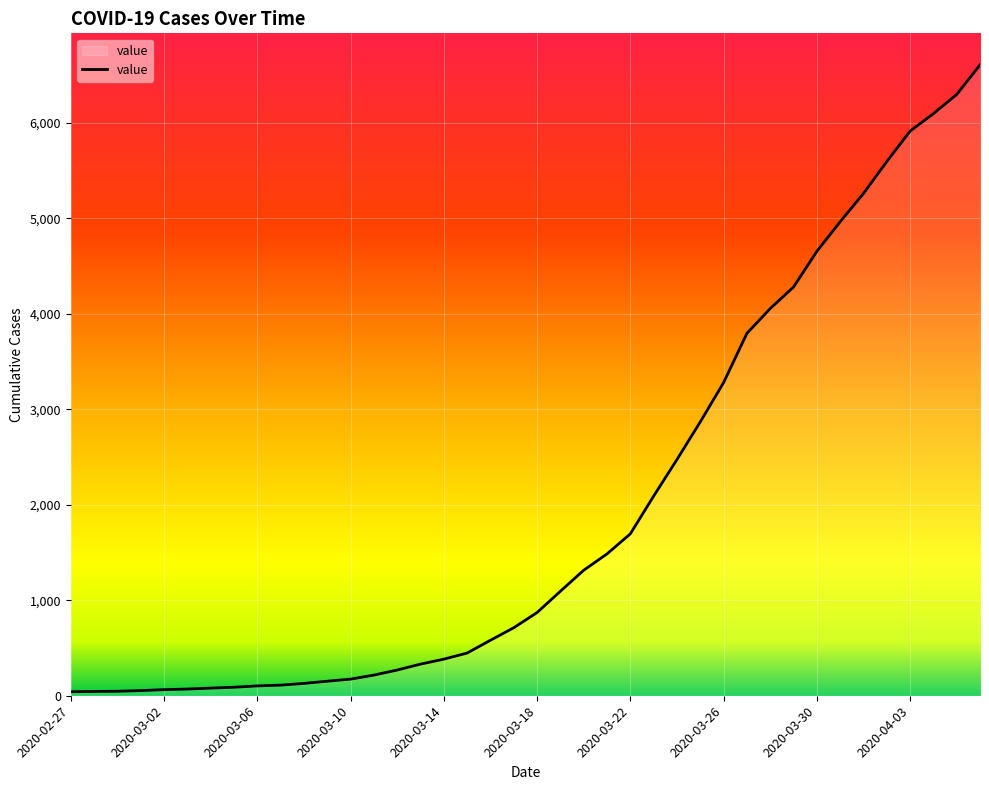

What is the difference between the maximum and minimum values?

6564